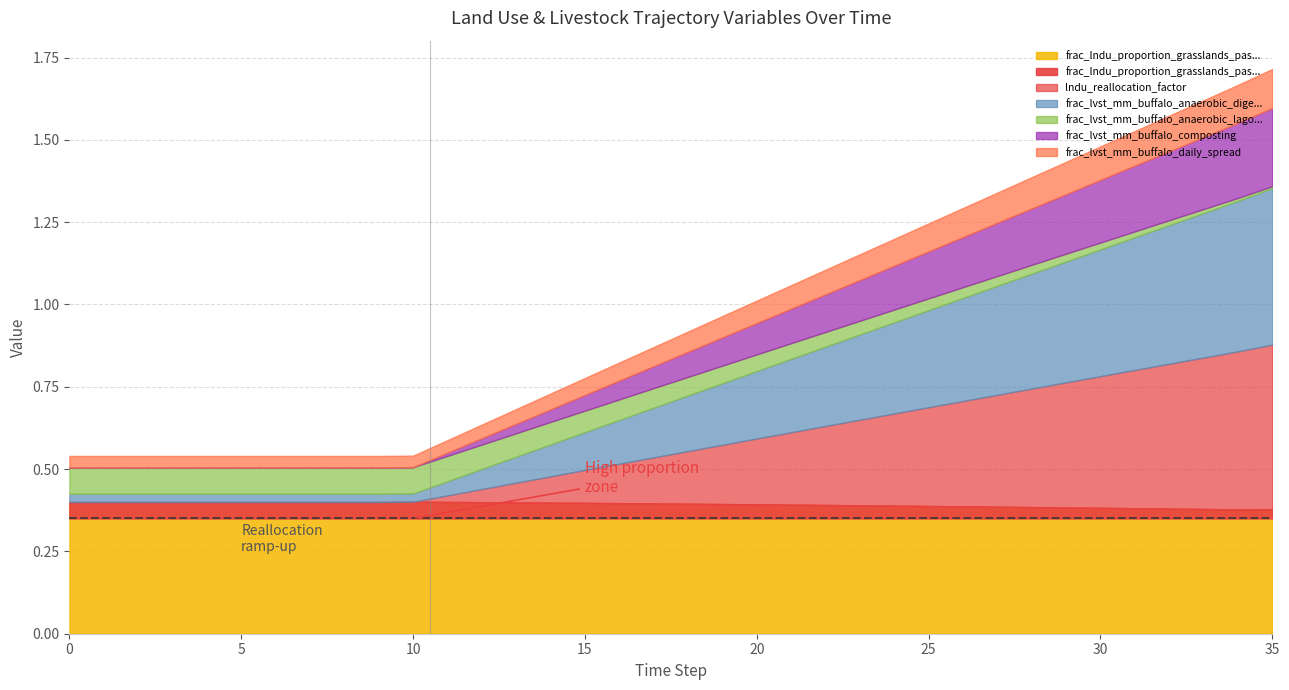

Is the value of frac_lndu_proportion_grasslands_pasture at 19 greater than the value of lndu_reallocation_factor at 33?

No